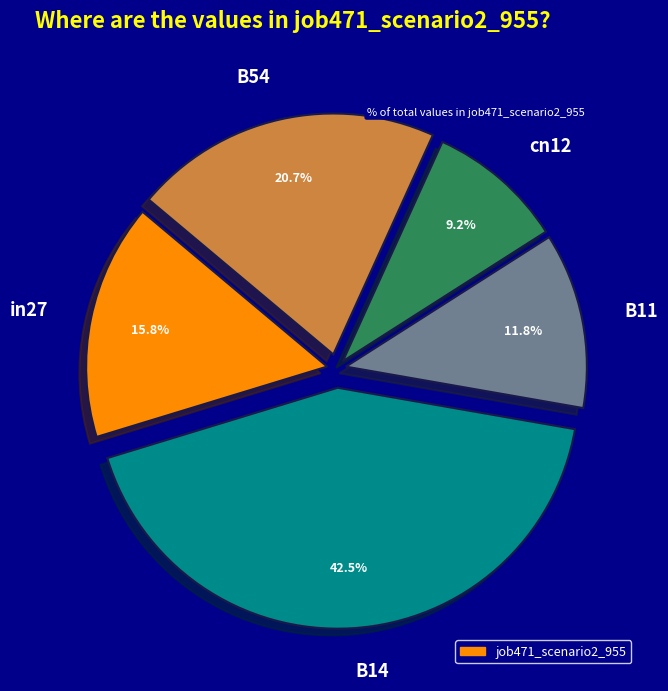

Count the number of slices in the pie.

5